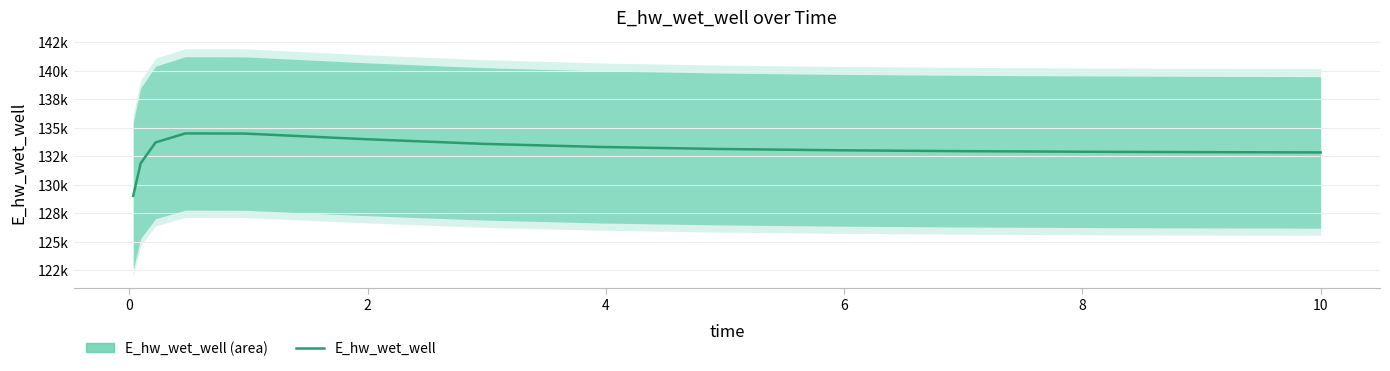

What is the sum of all values?

1994871.7